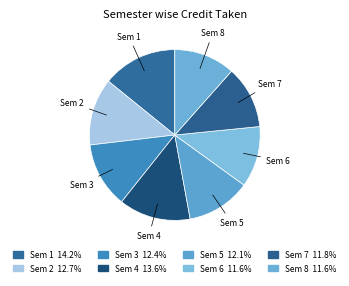

Count the number of slices in the pie.

8